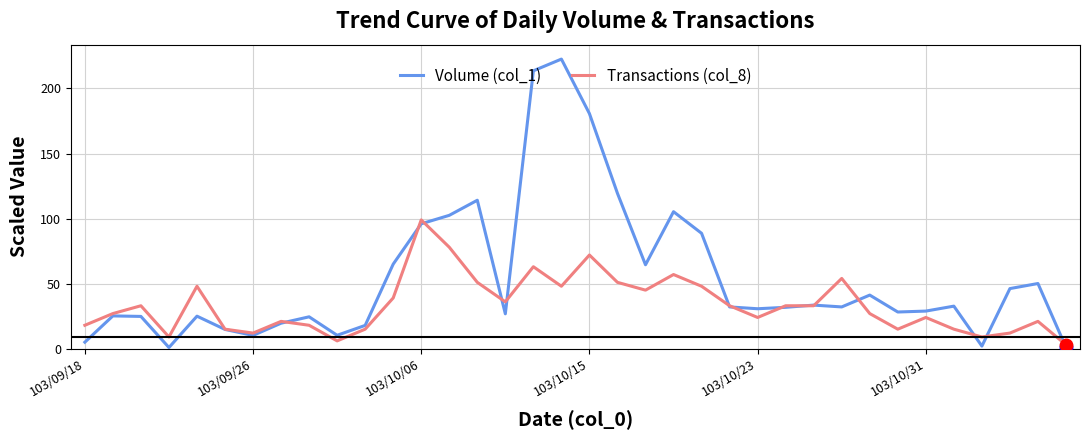

List the series in order of their peak value, highest first.

Volume (col_1), Transactions (col_8)